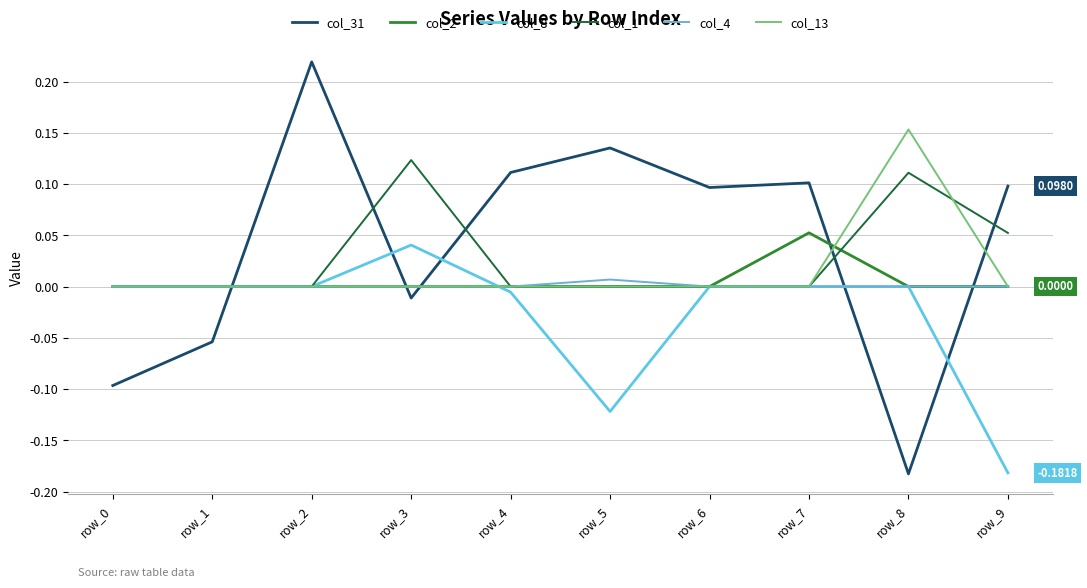

How many lines are shown in the chart?

6